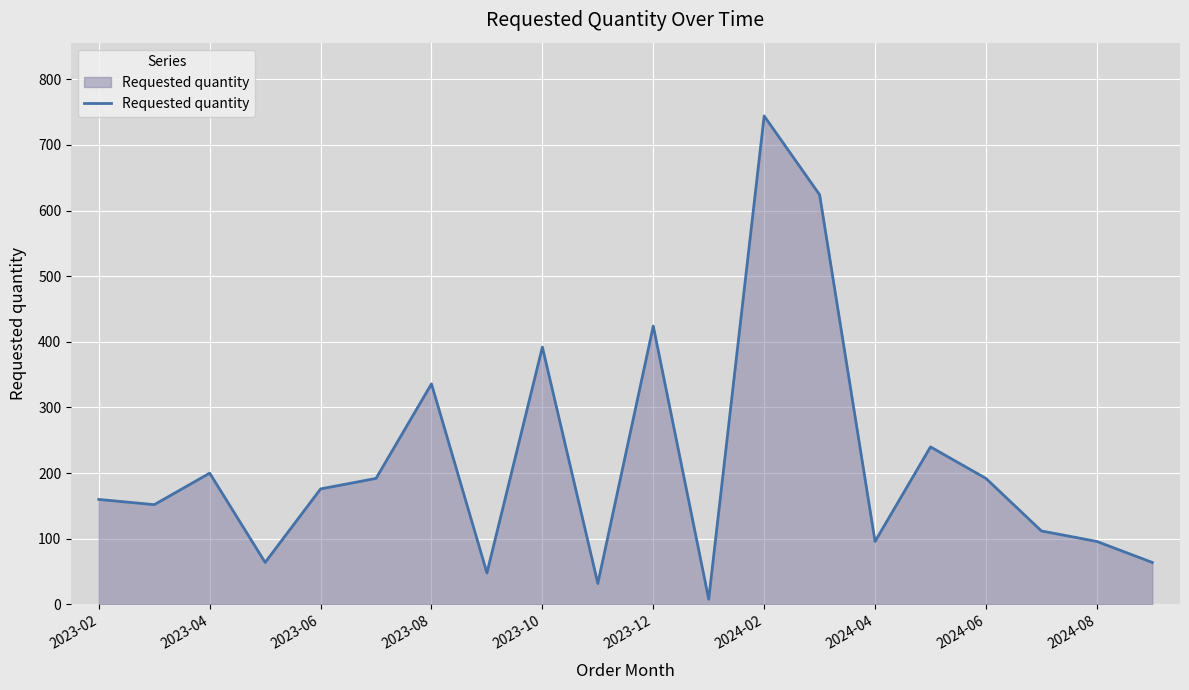

What is the difference between the maximum and minimum values?

736